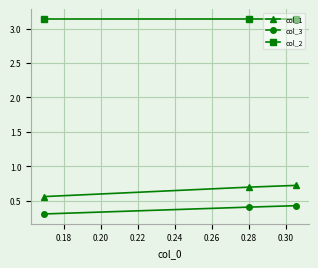

Which series has the largest total across all categories?

col_2